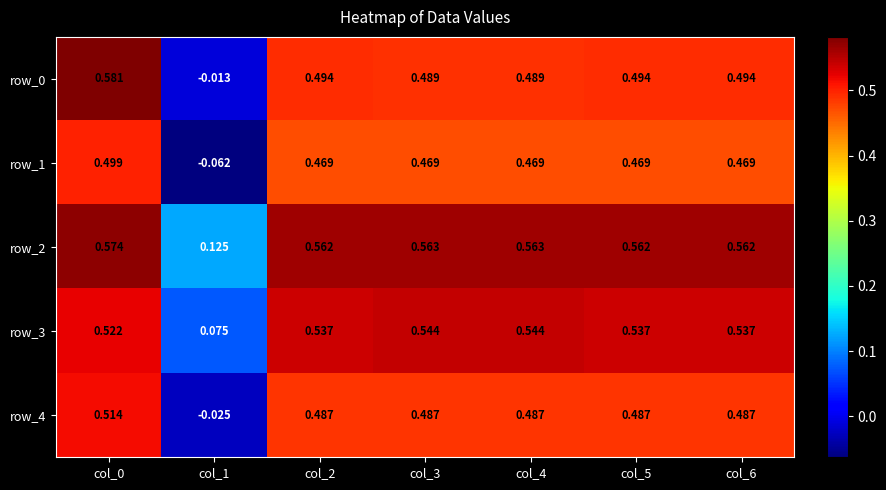

The value of row_1 at col_6 is 0.5. True or false?

True